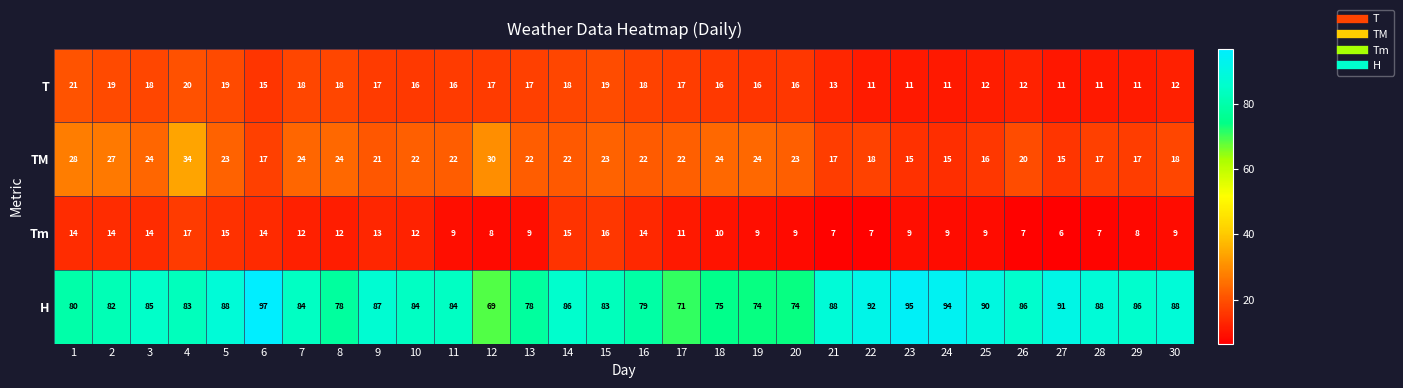

True or false: H has a value of 118 at 9.

False